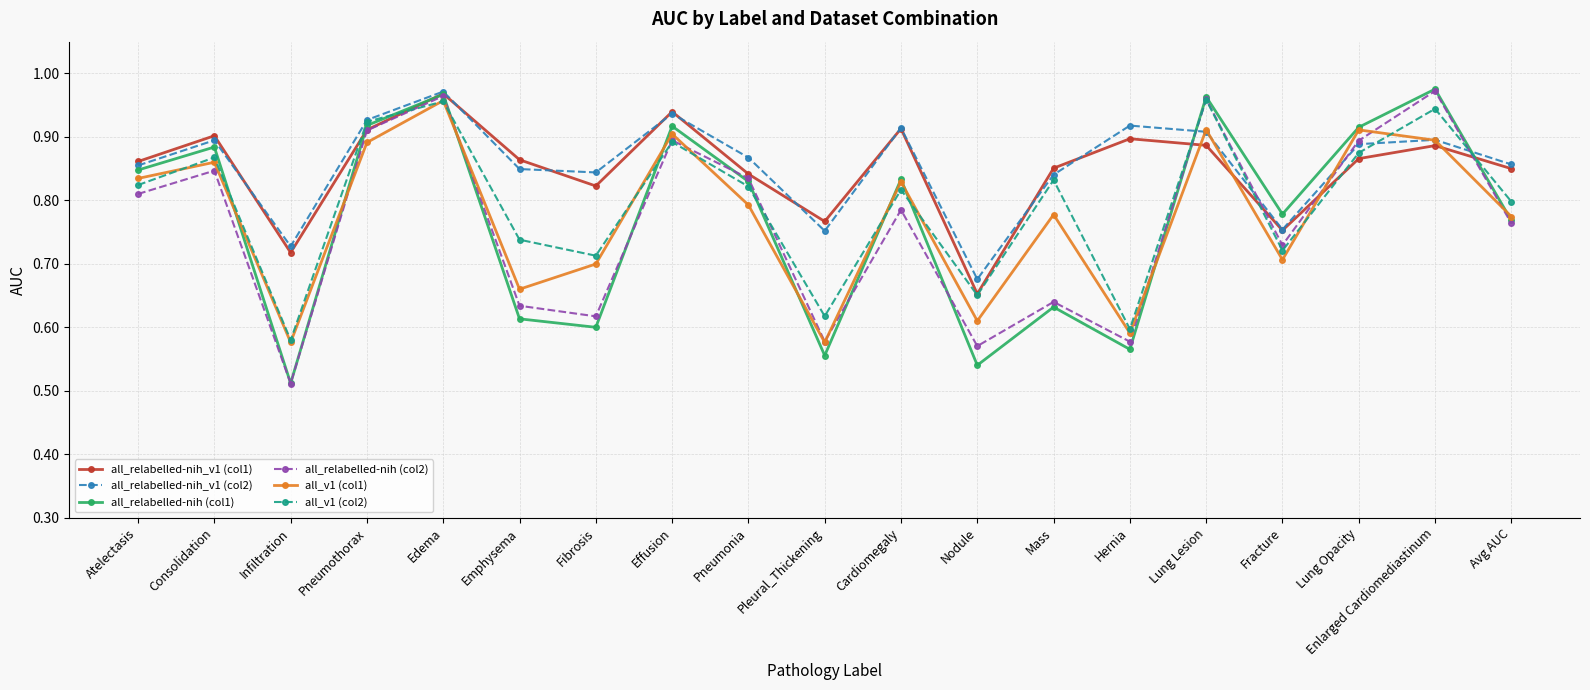

What is the sum of all all_relabelled-nih_v1 (col1) values?

16.1